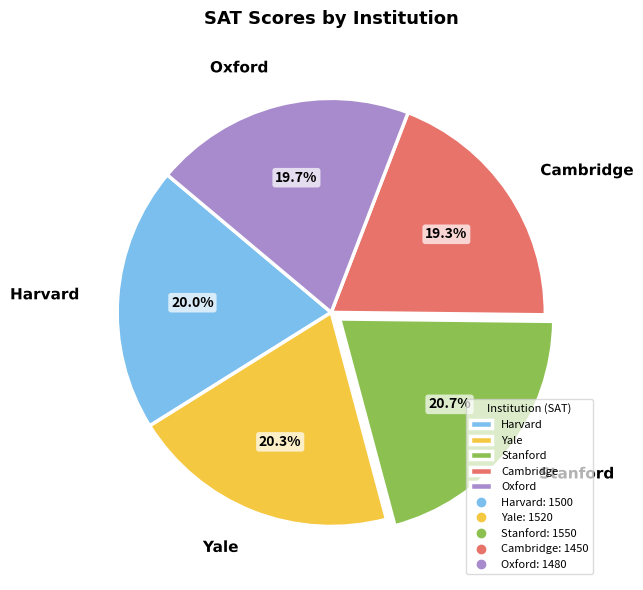

Does any single category account for the majority?

No